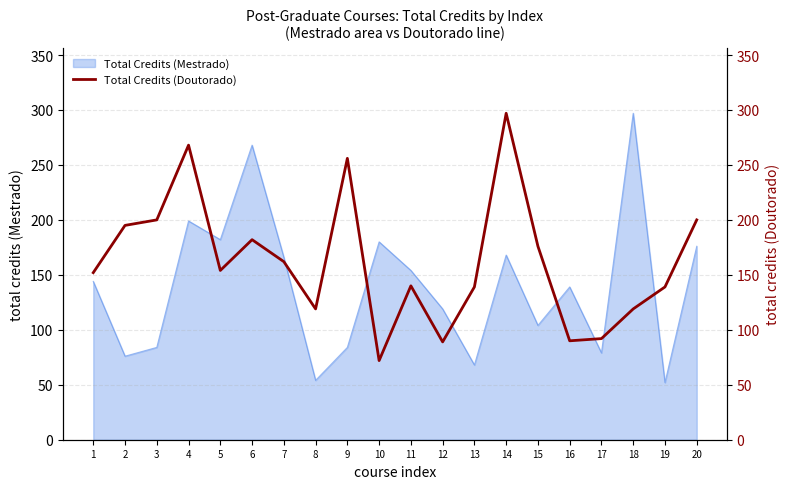

What is the value of the 9th point from the left?

256